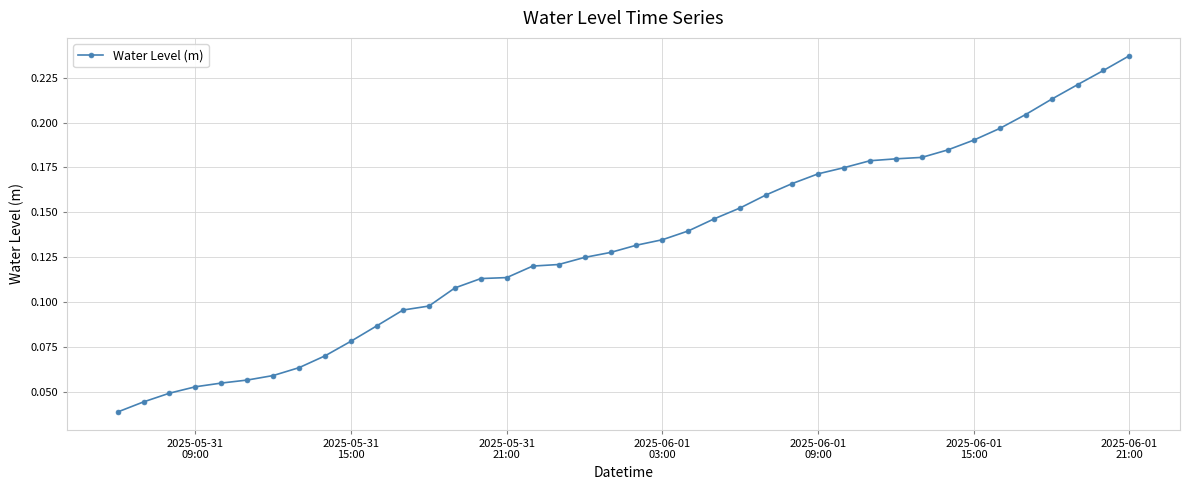

How many values are between 0 and 1?

40